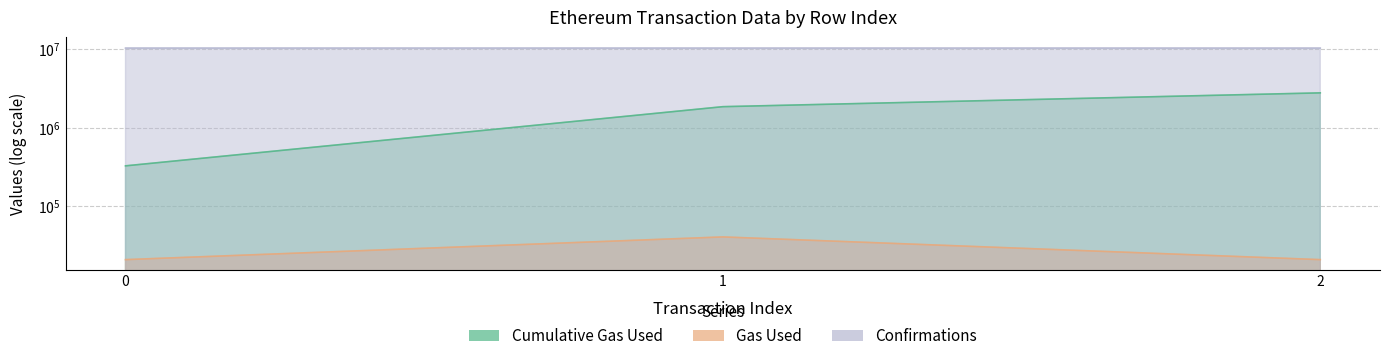

What are all the series names shown in the legend?

cumulativeGasUsed, gasUsed, confirmations